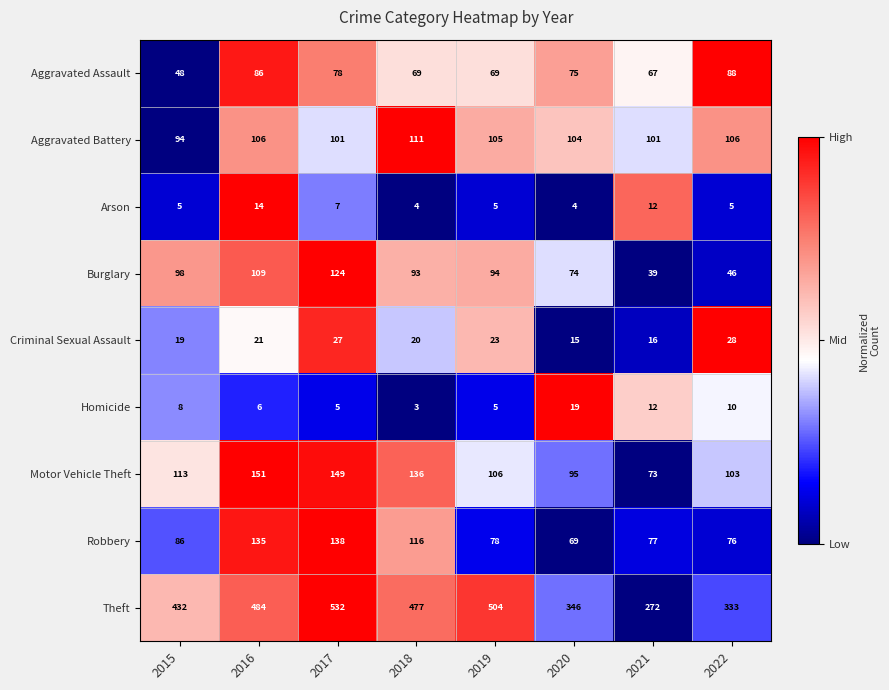

Count the number of categories in the chart.

8